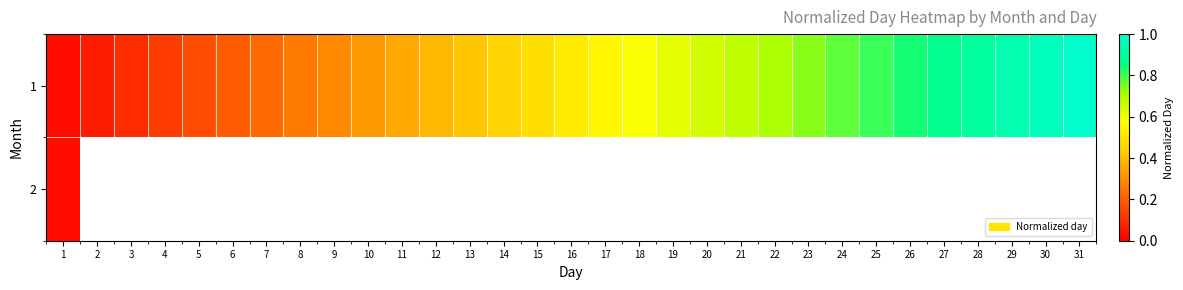

Rank the categories by 1 value from lowest to highest.

1, 2, 3, 4, 5, 6, 7, 8, 9, 10, 11, 12, 13, 14, 15, 16, 17, 18, 19, 20, 21, 22, 23, 24, 25, 26, 27, 28, 29, 30, 31